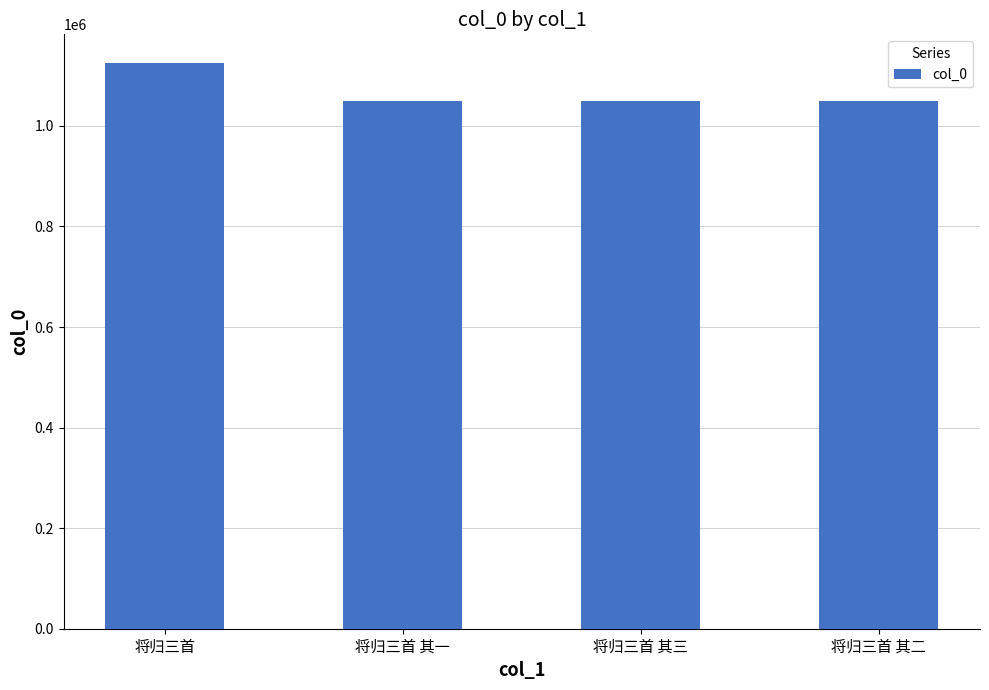

Approximately how many times larger is the value at 将归三首 其三 compared to 将归三首 其一?

1.0